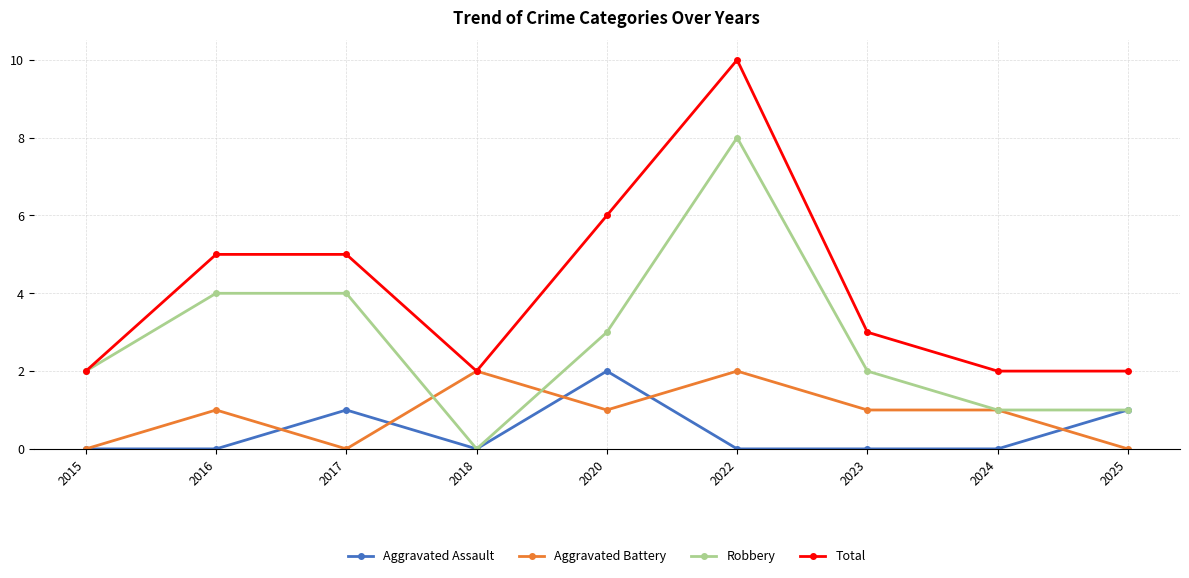

Is this an area chart (filled region under the line)?

No